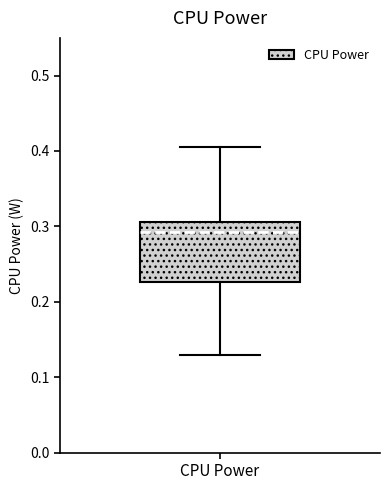

Where does the median line of the box for CPU Power sit on the y-axis? The values are not printed on the chart, so give them approximately, as read against the axis.

0.29